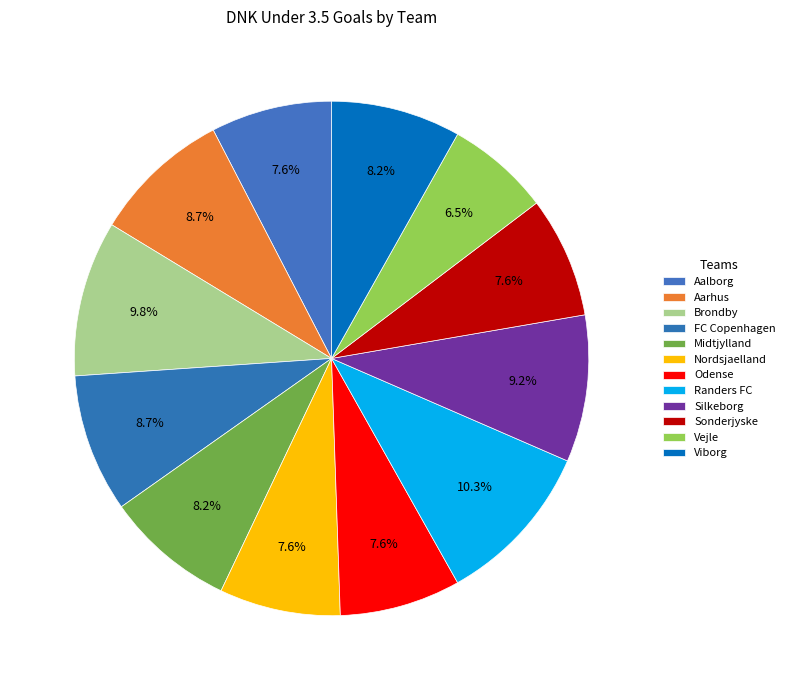

How many slices are in this pie chart?

12